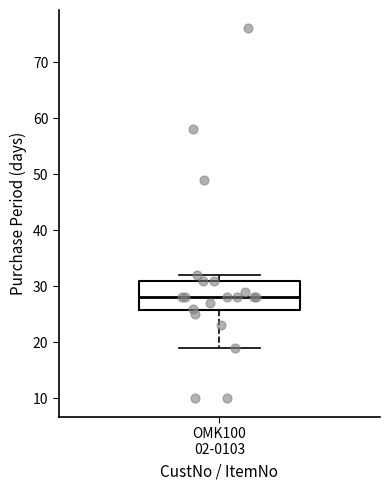

Read this box plot against the y-axis: the position of the median line, the range covered by the box, and the ends of both whiskers. The values are not printed on the chart, so give them approximately, as read against the axis.

median 28, box 26 to 31, whiskers 19 to 32